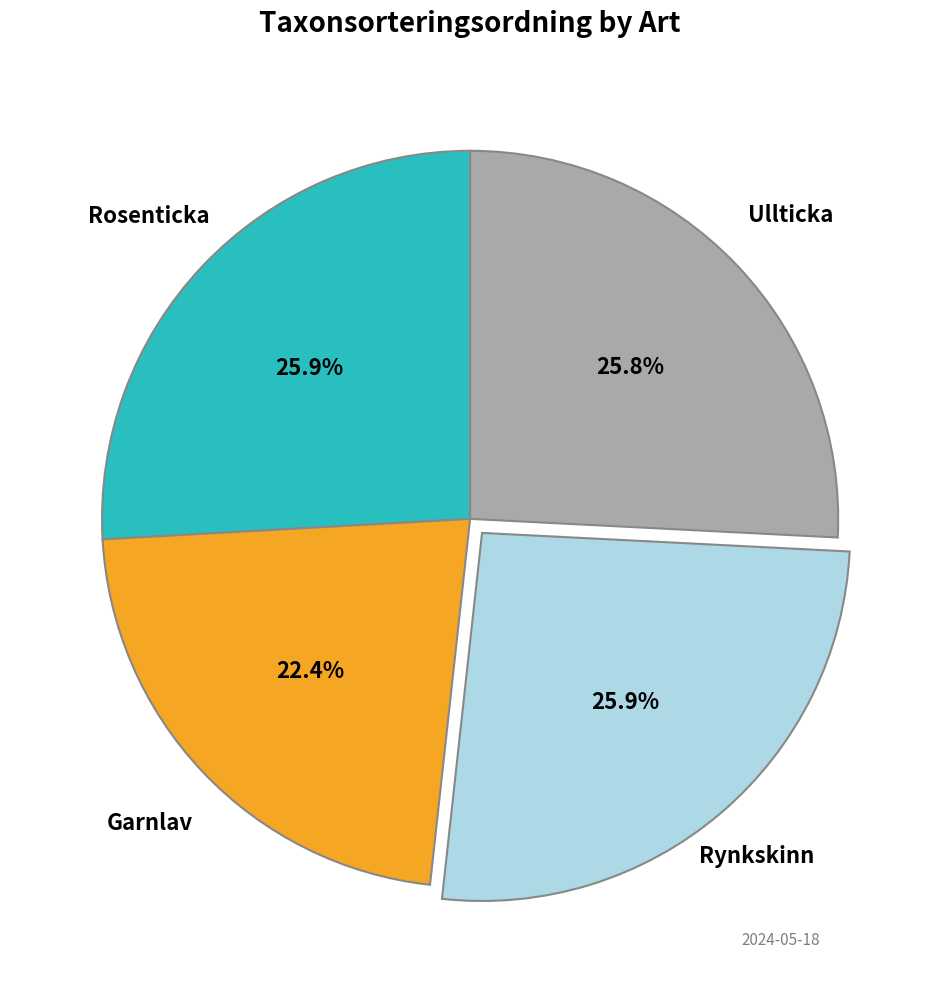

Which slice is the smallest?

Garnlav